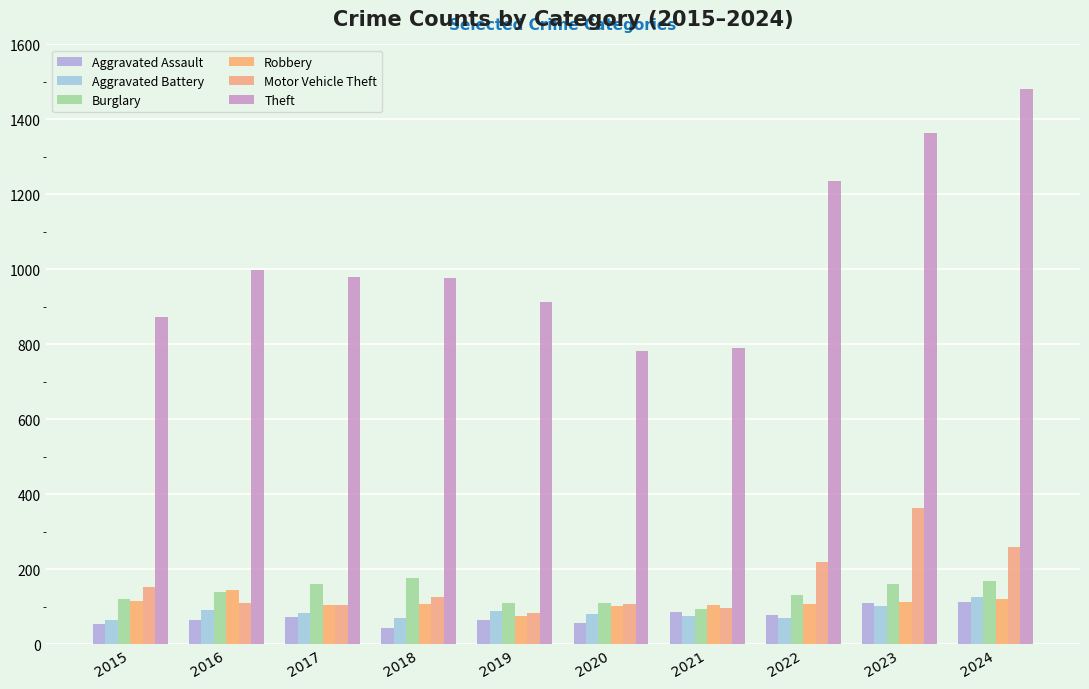

What are all the series names shown in the legend?

Aggravated Assault, Aggravated Battery, Burglary, Robbery, Motor Vehicle Theft, Theft